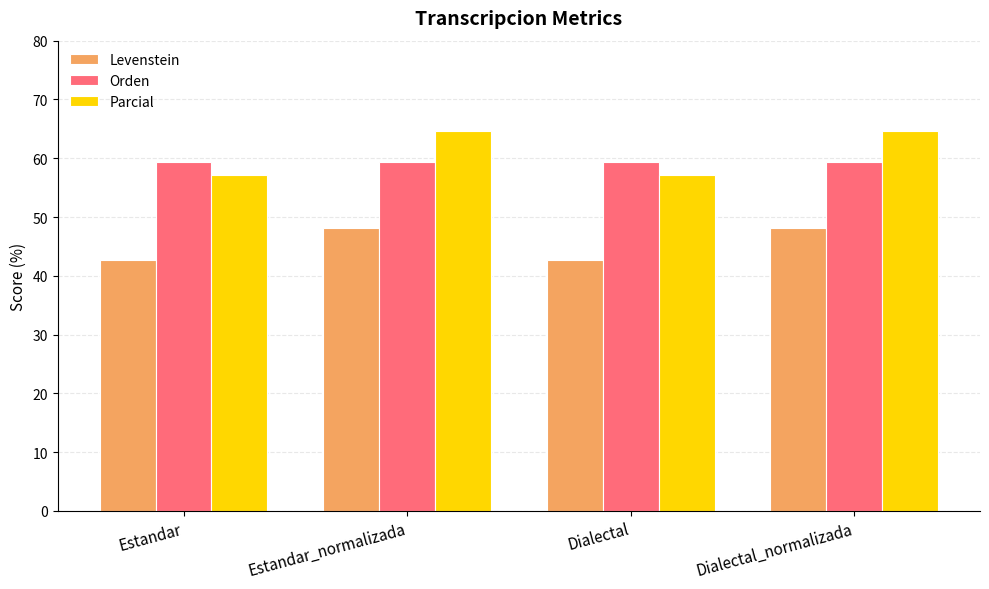

Reading left to right, list all the values displayed in this chart.

Levenstein: 42.7	48.2	42.7	48.2
Orden: 59.3	59.3	59.3	59.3
Parcial: 57.1	64.6	57.1	64.6